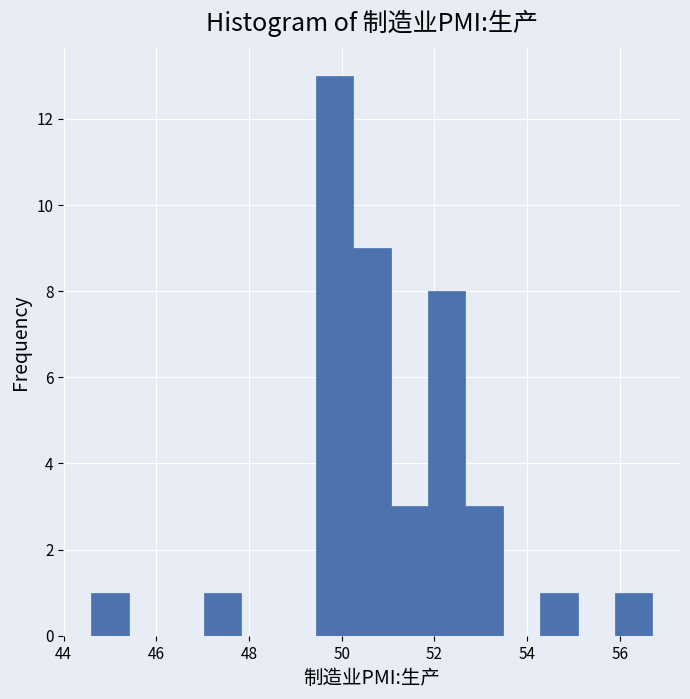

Over which range of the x-axis is the bar tallest?

49.4 to 50.2